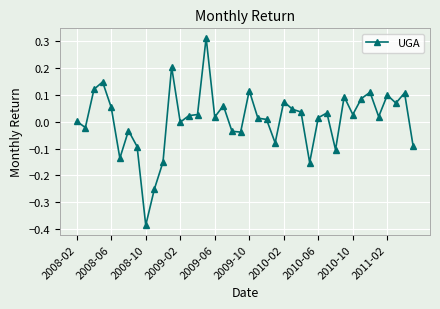

True or false: the data has more than 2 interior local peaks.

True